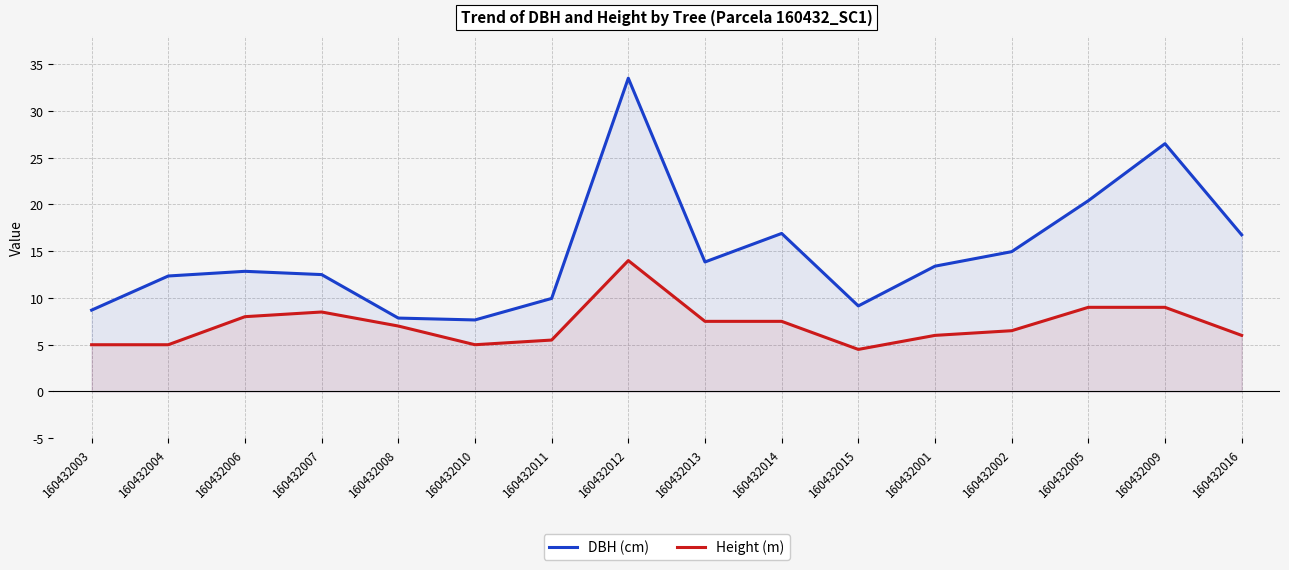

What is the label of the 9th point from the left?

160432013